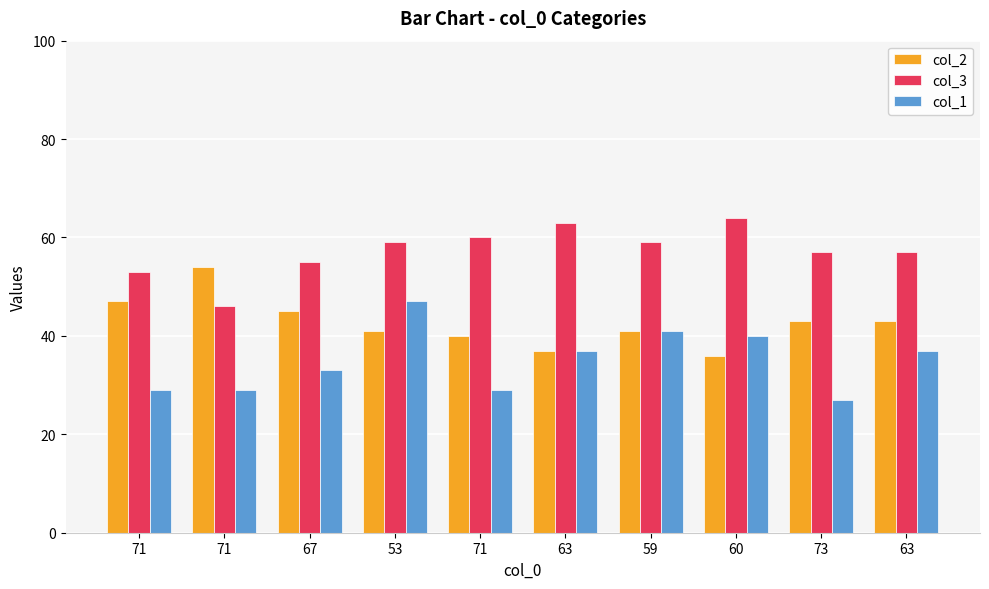

What is the difference between the maximum and minimum values in the col_2 series?

18